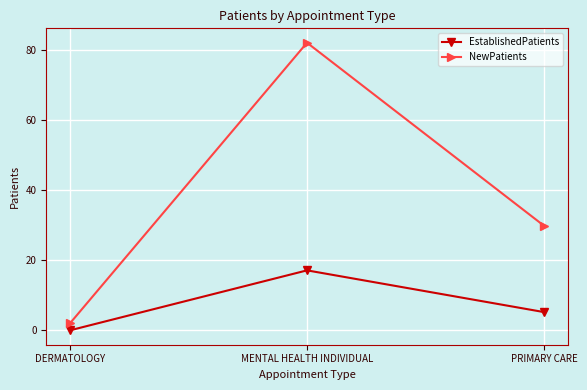

What is the difference between the maximum and minimum values in the EstablishedPatients series?

17.1